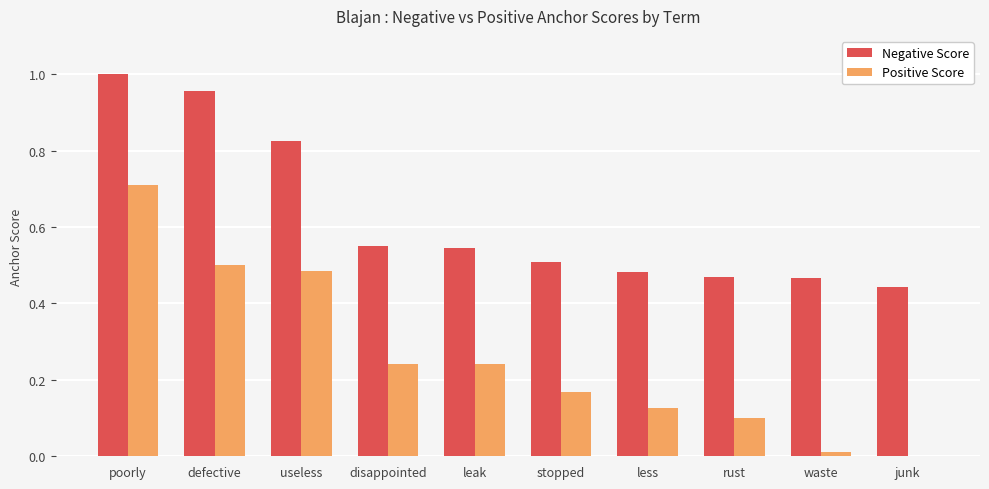

Which series has the largest total across all categories?

Negative Score